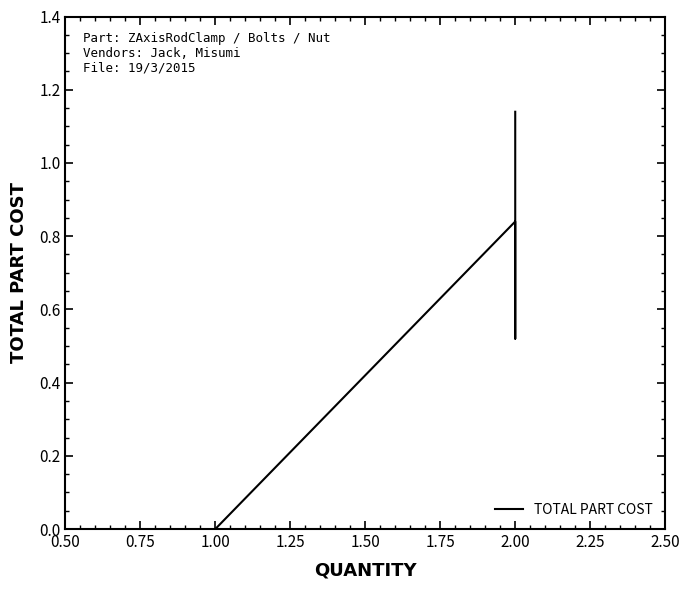

What is the value of the 5th point from the left?

1.1